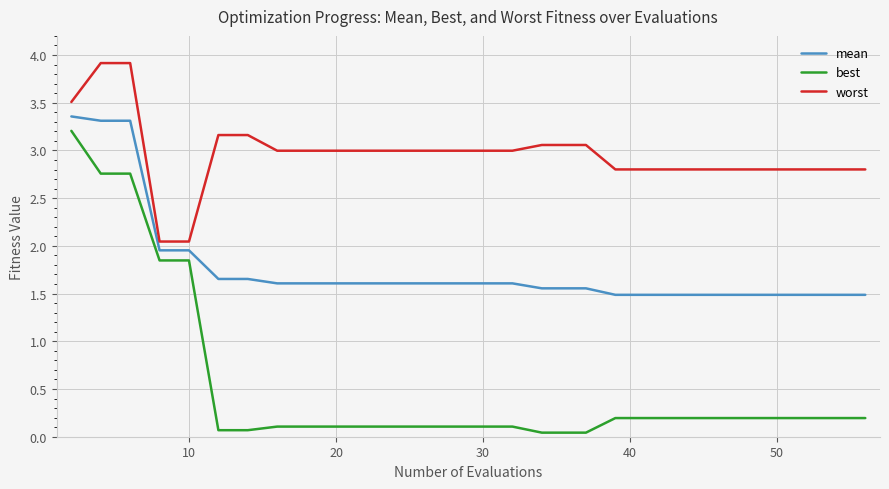

What is the highest value of the best series?

3.2